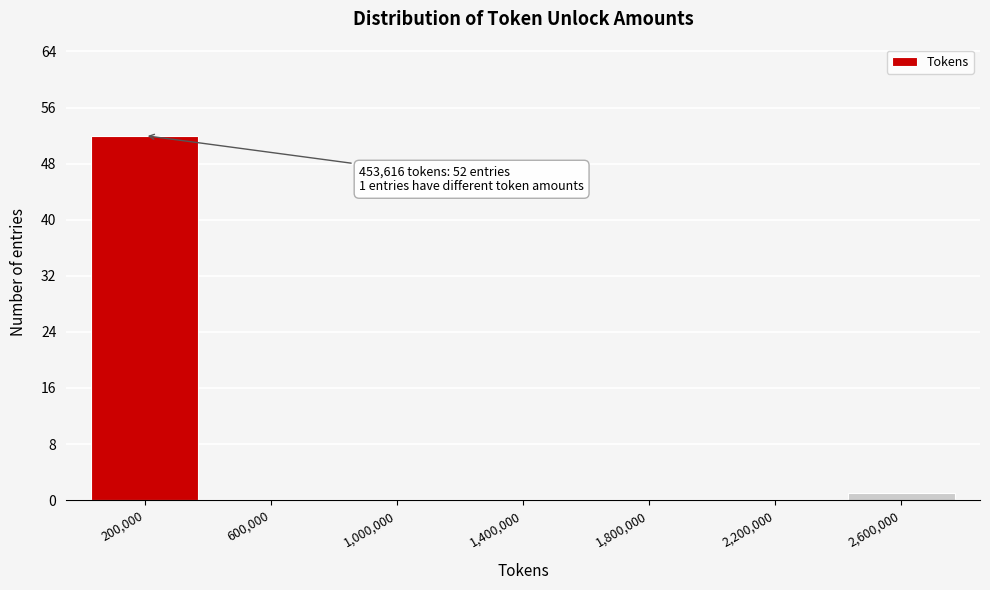

Reading right to left, what are all the values shown in this chart?

2,600,000=1	2,200,000=0	1,800,000=0	1,400,000=0	1,000,000=0	600,000=0	200,000=52